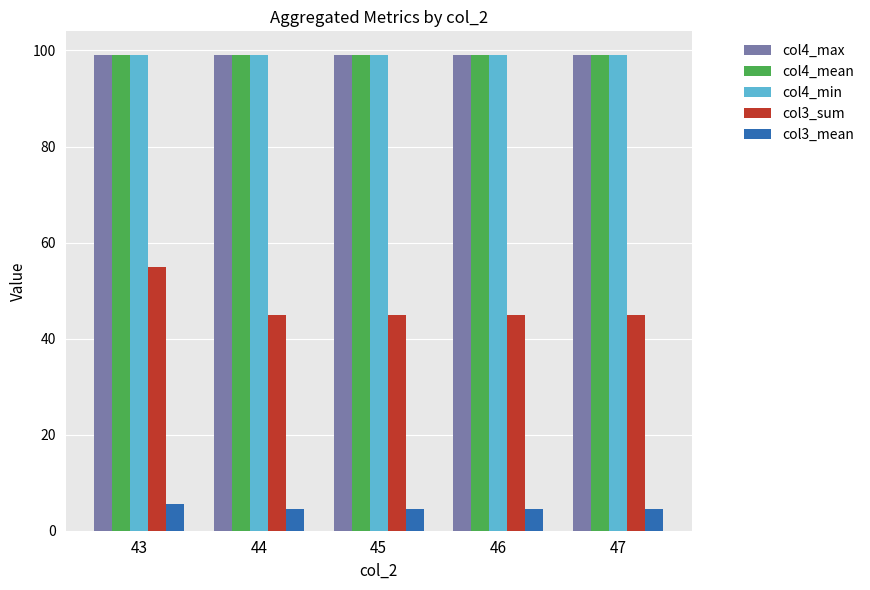

How many bars are there in each group?

5